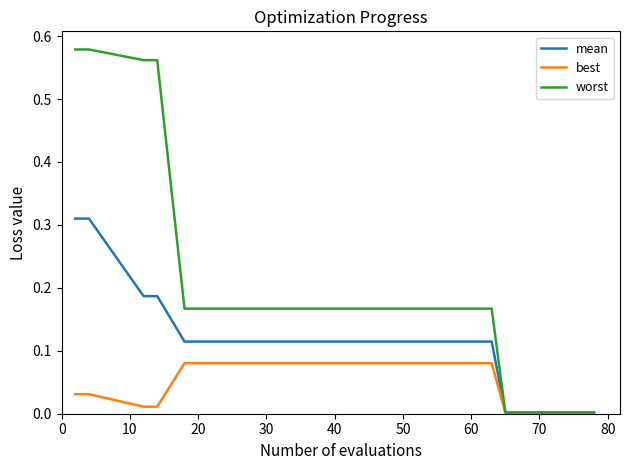

Which series has the largest total across all categories?

worst